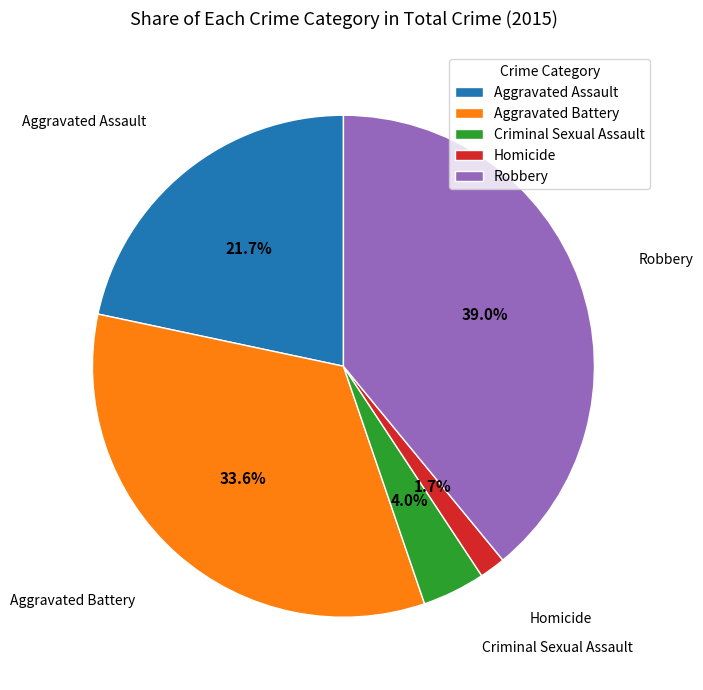

Which slice is the largest?

Robbery